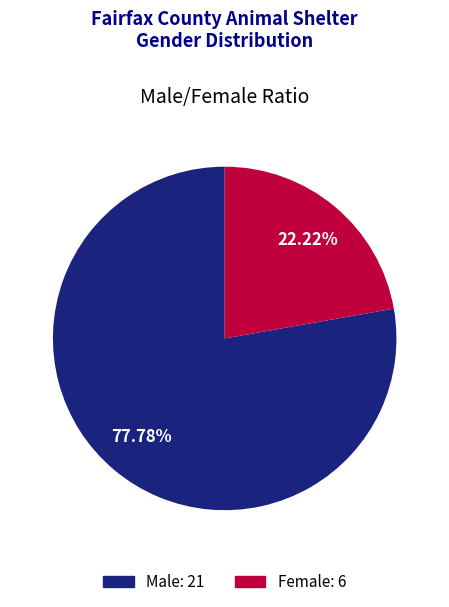

Which has a higher value, Male or Female?

Male